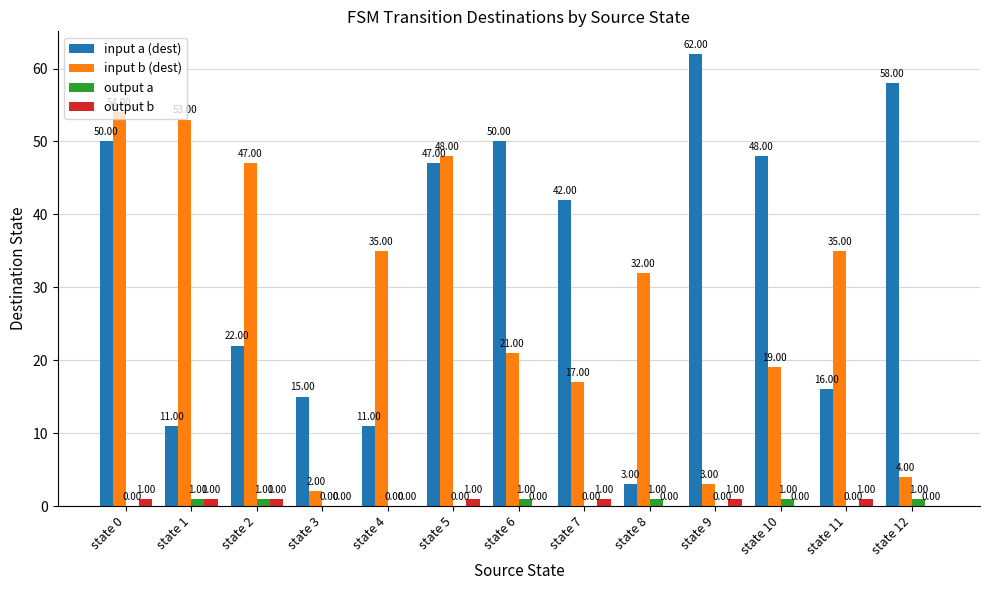

What is the maximum value for input b (dest)?

54